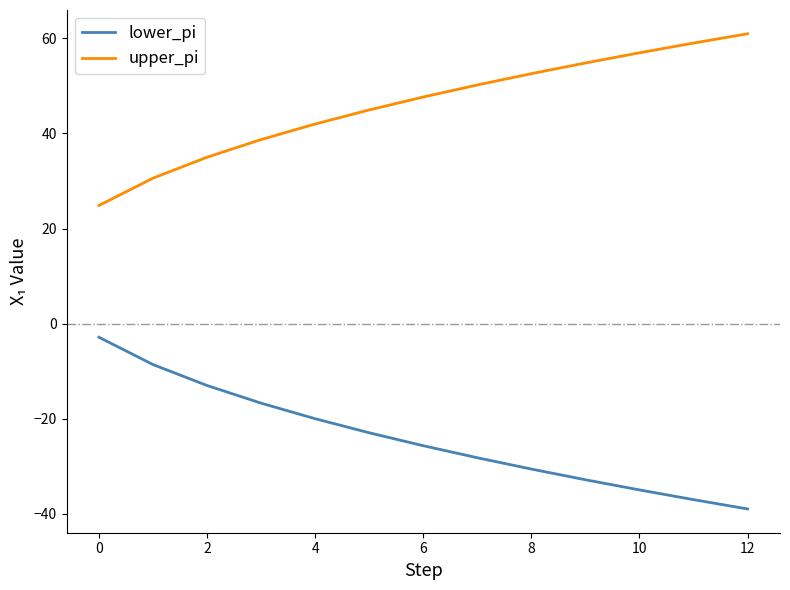

True or false: upper_pi and lower_pi intersect in this chart.

False